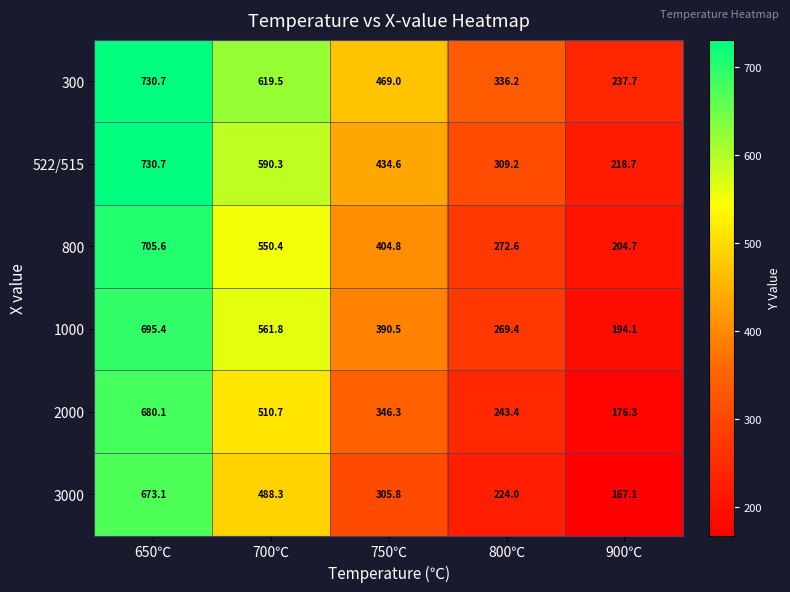

What is the approximate value of 300 at 900℃?

237.7